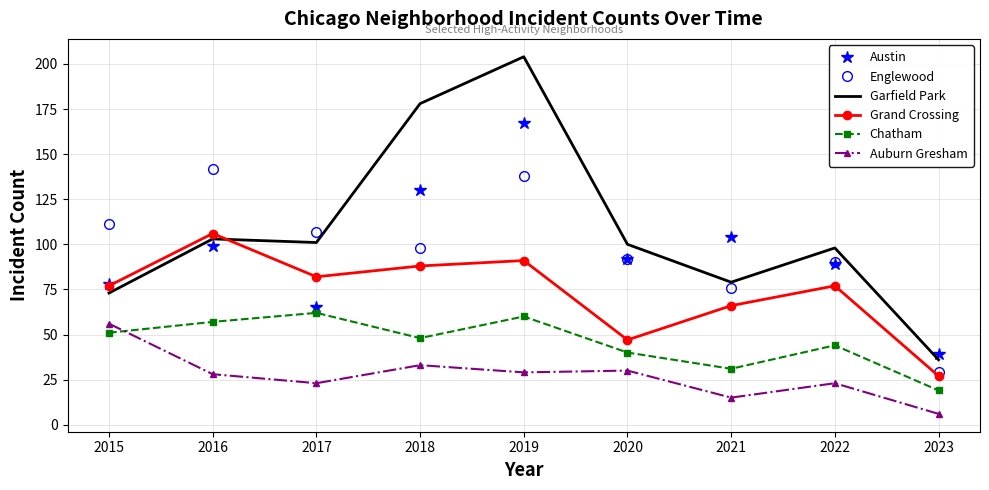

Reading left to right, extract all data points from this chart.

Austin: 78	99	65	130	167	92	104	89	39
Englewood: 111	142	107	98	138	92	76	90	29
Garfield Park: 73	103	101	178	204	100	79	98	36
Grand Crossing: 77	106	82	88	91	47	66	77	27
Chatham: 51	57	62	48	60	40	31	44	19
Auburn Gresham: 56	28	23	33	29	30	15	23	6